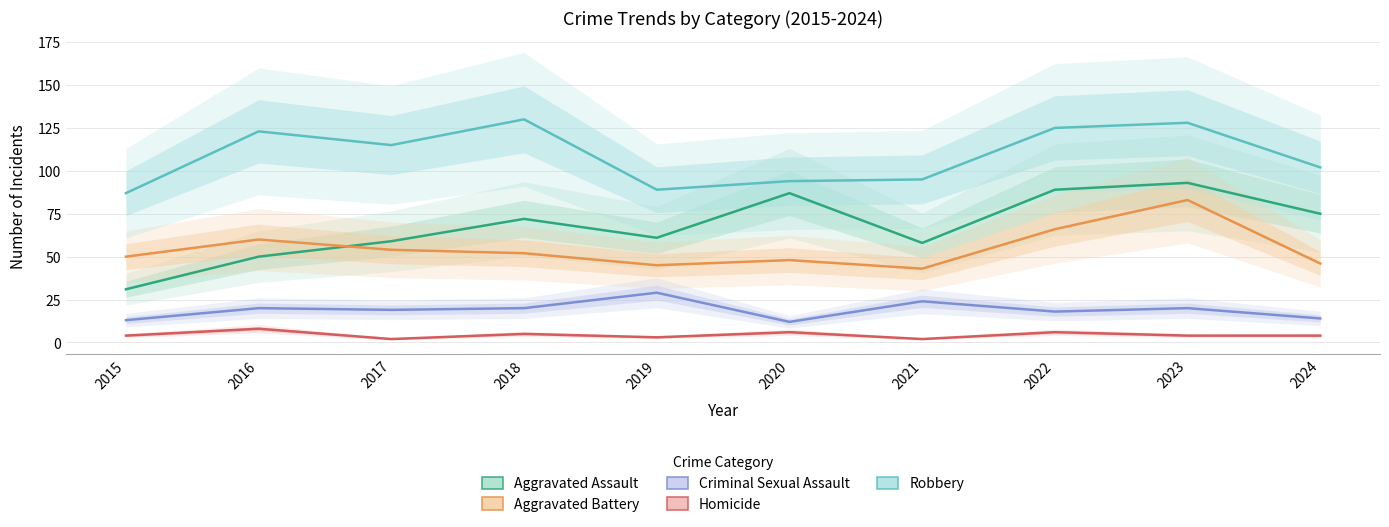

At 2021, list the series in order from largest to smallest.

Robbery, Aggravated Assault, Aggravated Battery, Criminal Sexual Assault, Homicide